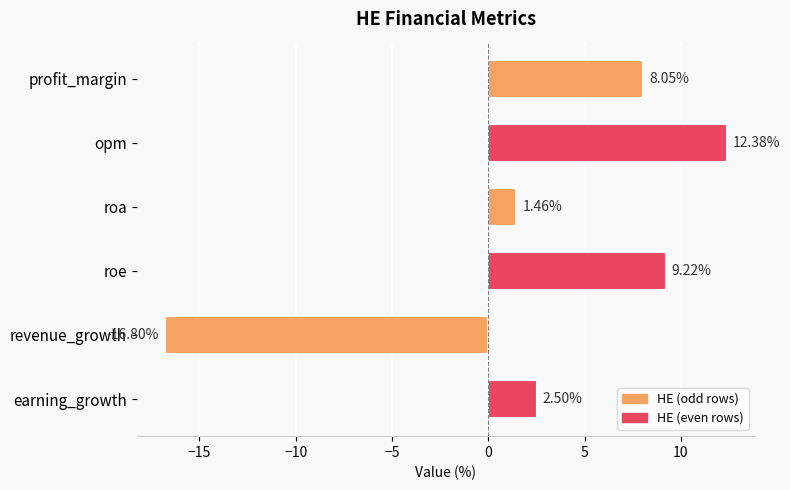

What is the average value?

2.8